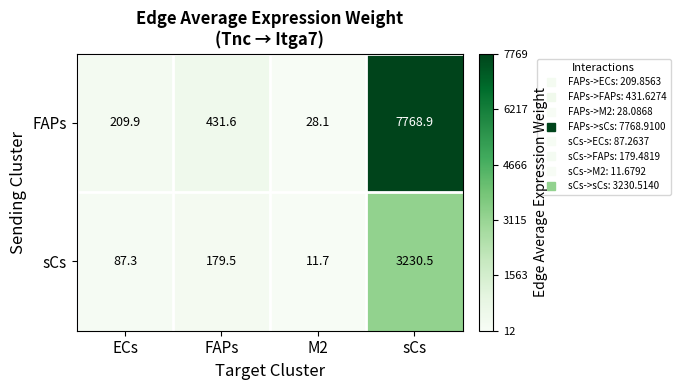

The sCs series shows 276.4 at FAPs. True or false?

False